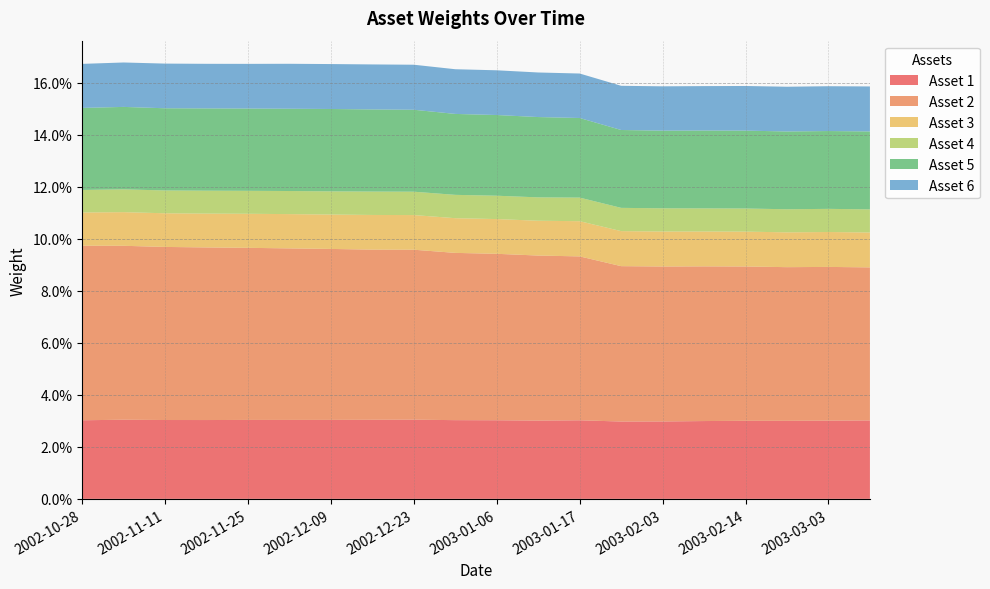

Reading left to right, extract all data points from this chart.

Asset 1: 2002-10-28=0.0	2002-11-04=0.0	2002-11-11=0.0	2002-11-18=0.0	2002-11-25=0.0	2002-12-02=0.0	2002-12-09=0.0	2002-12-16=0.0	2002-12-23=0.0	2002-12-30=0.0	2003-01-06=0.0	2003-01-13=0.0	2003-01-17=0.0	2003-01-27=0.0	2003-02-03=0.0	2003-02-10=0.0	2003-02-14=0.0	2003-02-24=0.0	2003-03-03=0.0	2003-03-10=0.0
Asset 2: 2002-10-28=0.1	2002-11-04=0.1	2002-11-11=0.1	2002-11-18=0.1	2002-11-25=0.1	2002-12-02=0.1	2002-12-09=0.1	2002-12-16=0.1	2002-12-23=0.1	2002-12-30=0.1	2003-01-06=0.1	2003-01-13=0.1	2003-01-17=0.1	2003-01-27=0.1	2003-02-03=0.1	2003-02-10=0.1	2003-02-14=0.1	2003-02-24=0.1	2003-03-03=0.1	2003-03-10=0.1
Asset 3: 2002-10-28=0.0	2002-11-04=0.0	2002-11-11=0.0	2002-11-18=0.0	2002-11-25=0.0	2002-12-02=0.0	2002-12-09=0.0	2002-12-16=0.0	2002-12-23=0.0	2002-12-30=0.0	2003-01-06=0.0	2003-01-13=0.0	2003-01-17=0.0	2003-01-27=0.0	2003-02-03=0.0	2003-02-10=0.0	2003-02-14=0.0	2003-02-24=0.0	2003-03-03=0.0	2003-03-10=0.0
Asset 4: 2002-10-28=0.0	2002-11-04=0.0	2002-11-11=0.0	2002-11-18=0.0	2002-11-25=0.0	2002-12-02=0.0	2002-12-09=0.0	2002-12-16=0.0	2002-12-23=0.0	2002-12-30=0.0	2003-01-06=0.0	2003-01-13=0.0	2003-01-17=0.0	2003-01-27=0.0	2003-02-03=0.0	2003-02-10=0.0	2003-02-14=0.0	2003-02-24=0.0	2003-03-03=0.0	2003-03-10=0.0
Asset 5: 2002-10-28=0.0	2002-11-04=0.0	2002-11-11=0.0	2002-11-18=0.0	2002-11-25=0.0	2002-12-02=0.0	2002-12-09=0.0	2002-12-16=0.0	2002-12-23=0.0	2002-12-30=0.0	2003-01-06=0.0	2003-01-13=0.0	2003-01-17=0.0	2003-01-27=0.0	2003-02-03=0.0	2003-02-10=0.0	2003-02-14=0.0	2003-02-24=0.0	2003-03-03=0.0	2003-03-10=0.0
Asset 6: 2002-10-28=0.0	2002-11-04=0.0	2002-11-11=0.0	2002-11-18=0.0	2002-11-25=0.0	2002-12-02=0.0	2002-12-09=0.0	2002-12-16=0.0	2002-12-23=0.0	2002-12-30=0.0	2003-01-06=0.0	2003-01-13=0.0	2003-01-17=0.0	2003-01-27=0.0	2003-02-03=0.0	2003-02-10=0.0	2003-02-14=0.0	2003-02-24=0.0	2003-03-03=0.0	2003-03-10=0.0